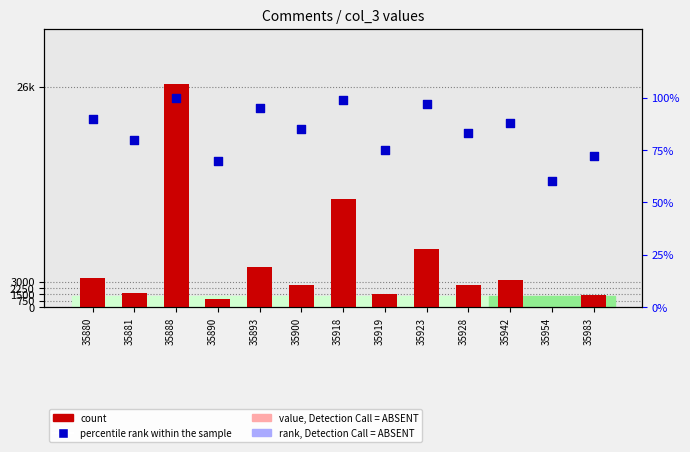

Which series has the largest total across all categories?

count